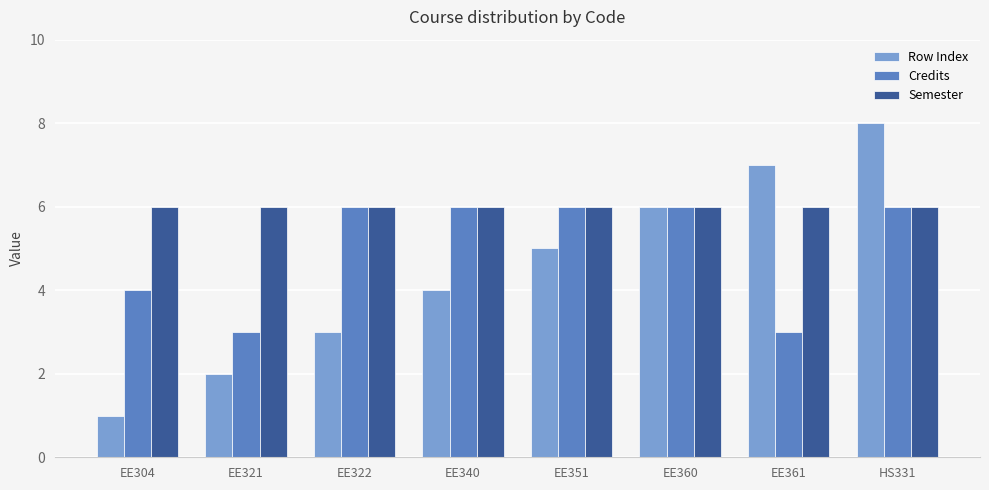

How many bars are there in each group?

3